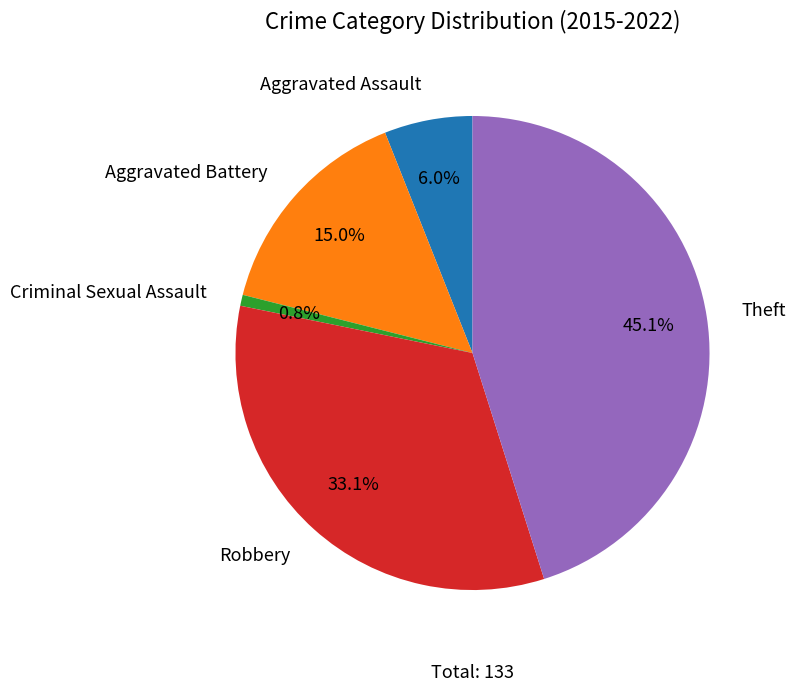

Is there any slice that represents more than half of the pie?

No